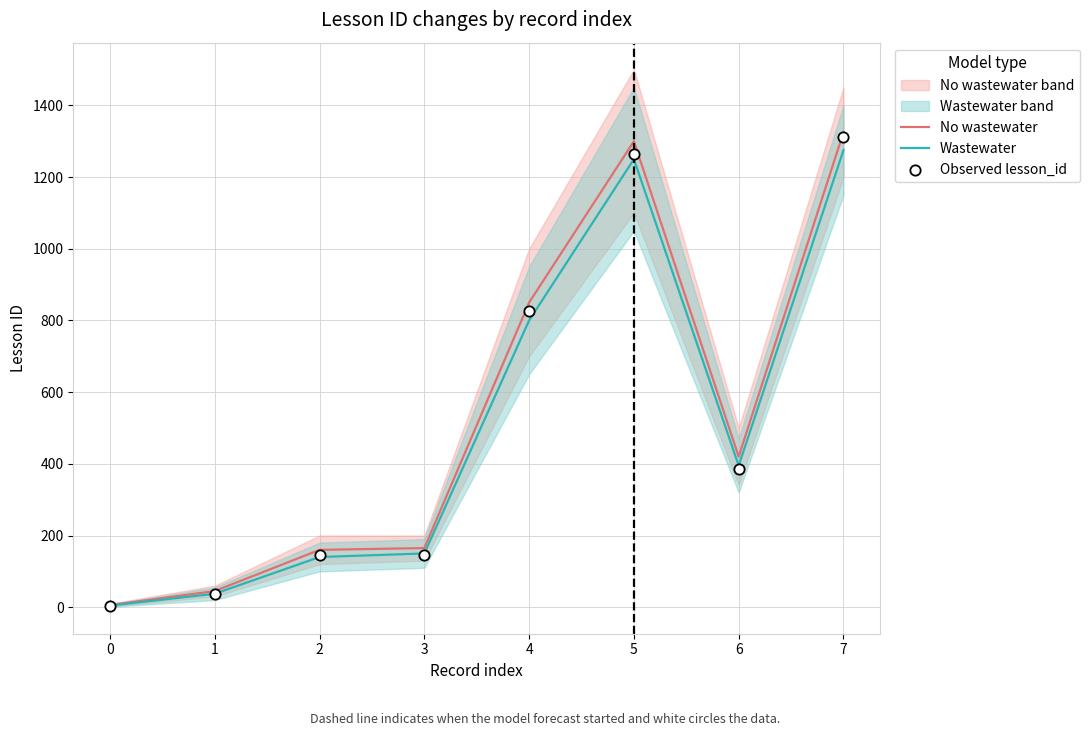

Which series has the largest total across all categories?

No wastewater